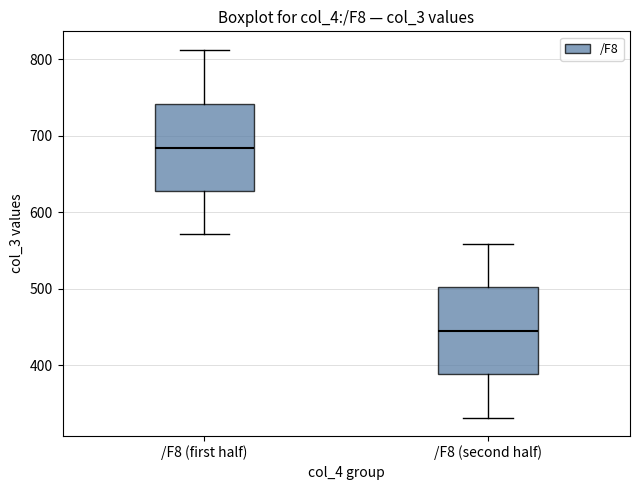

Reading left to right, transcribe this box plot: for each box, give where its median line is, the range the box spans, and where its two whiskers end, as read against the y-axis. The values are not printed on the chart, so give them approximately, as read against the axis.

/F8 (first half): median 680, box 630 to 740, whiskers 570 to 810
/F8 (second half): median 450, box 390 to 500, whiskers 330 to 560